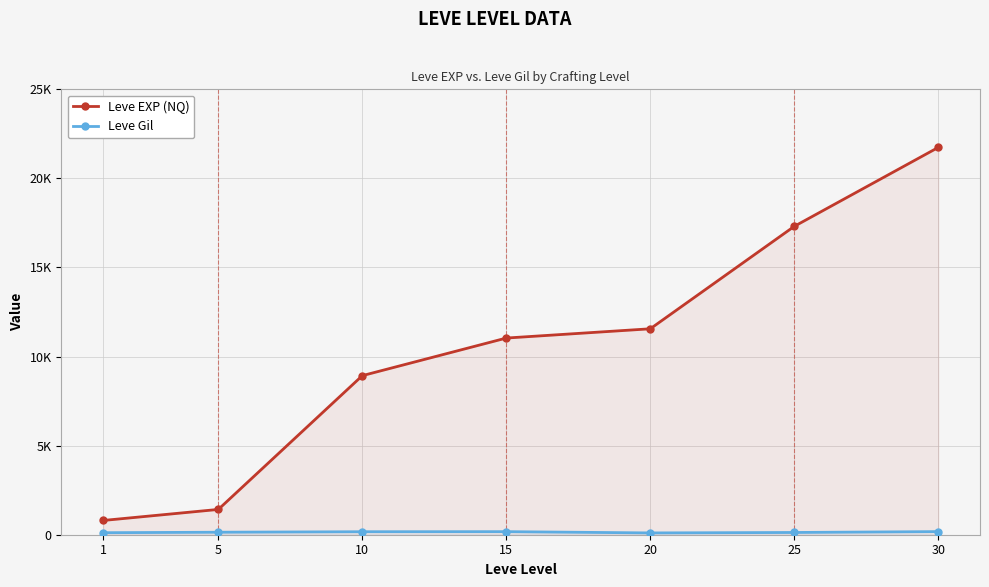

What is the maximum value shown in the chart?

21740